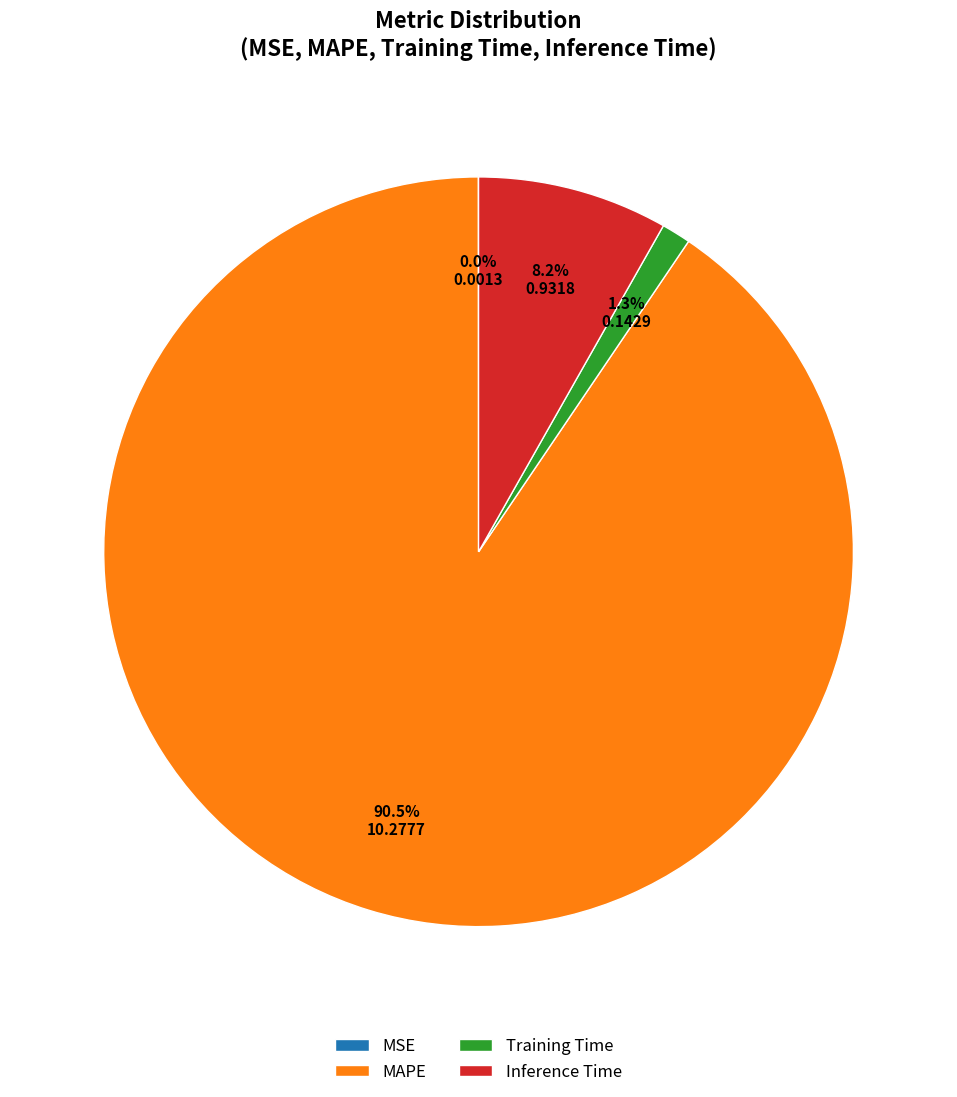

To the nearest percent, what portion does Training Time represent?

1%